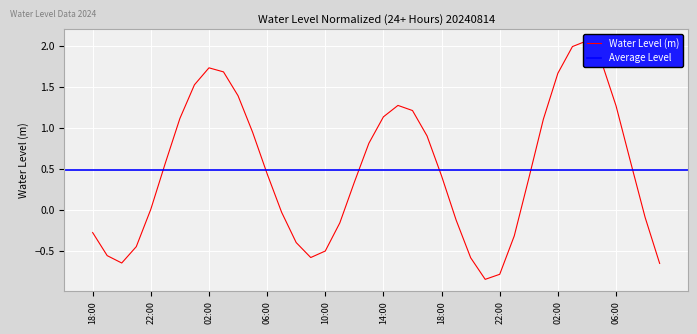

What is the sum of the values at 2024-08-15 12:00 and 2024-08-16 04:00?

2.4